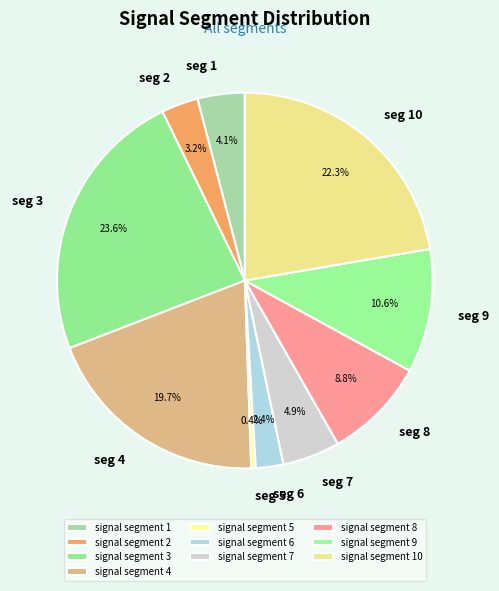

The signal segment 10 slice represents 22% of the pie. True or false?

True